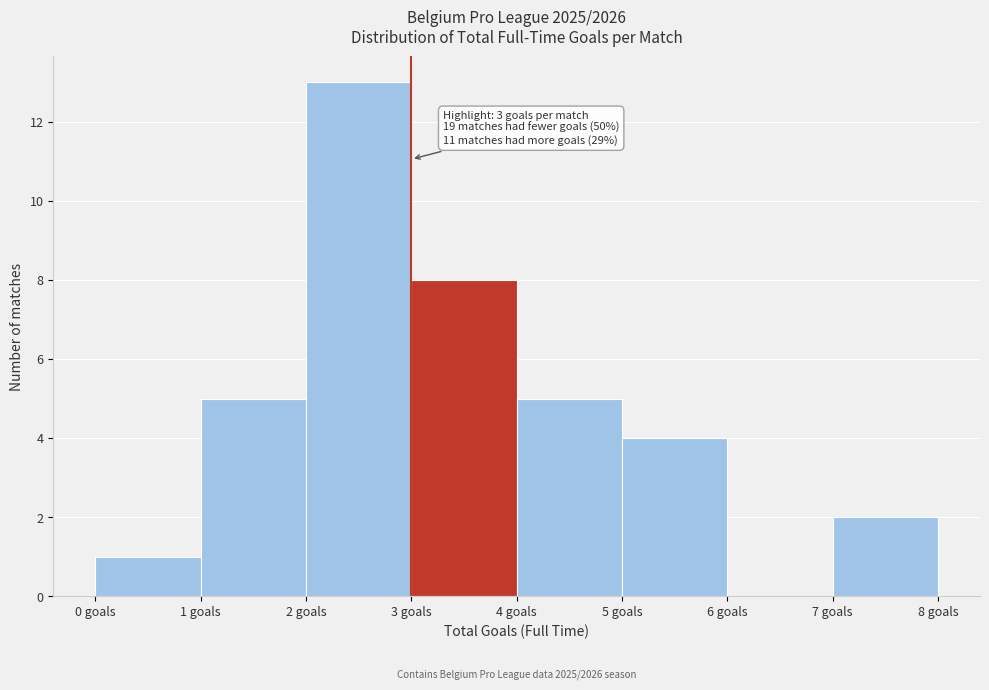

Over which range of the x-axis is the bar tallest?

2 to 3